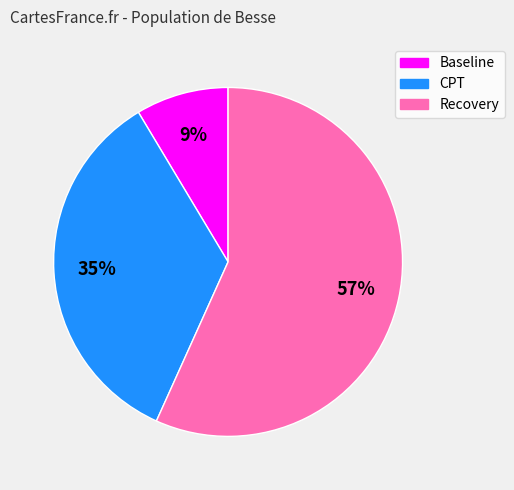

Combined, do Recovery and Baseline account for over 50%?

Yes